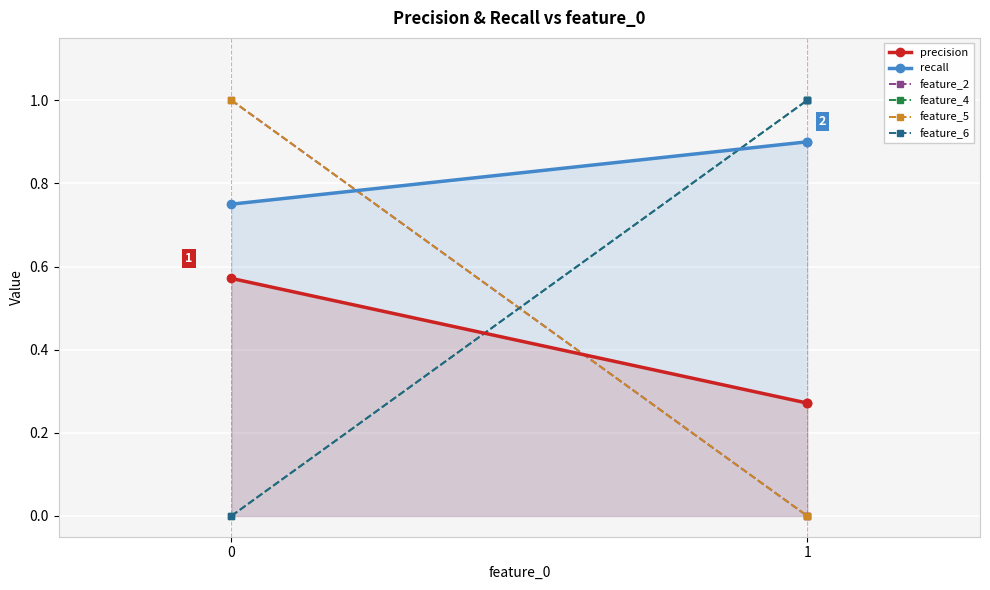

How many lines are shown in the chart?

6